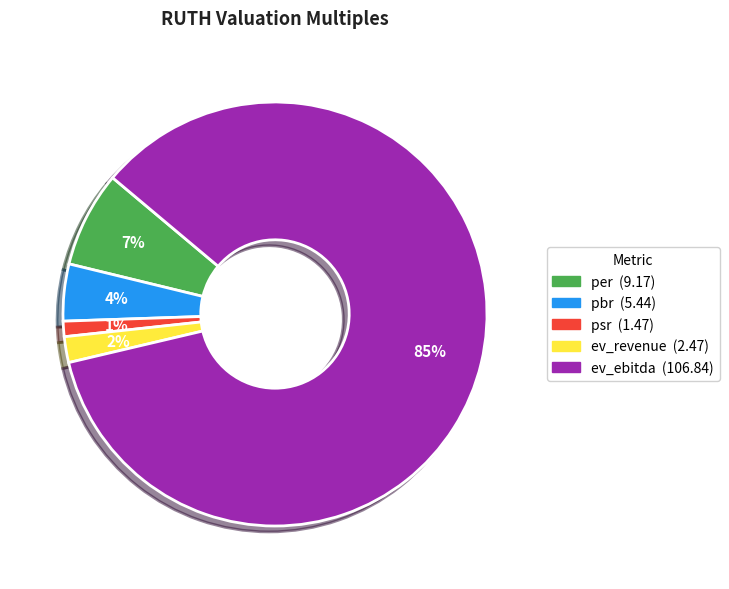

To the nearest percent, what portion does psr represent?

1%